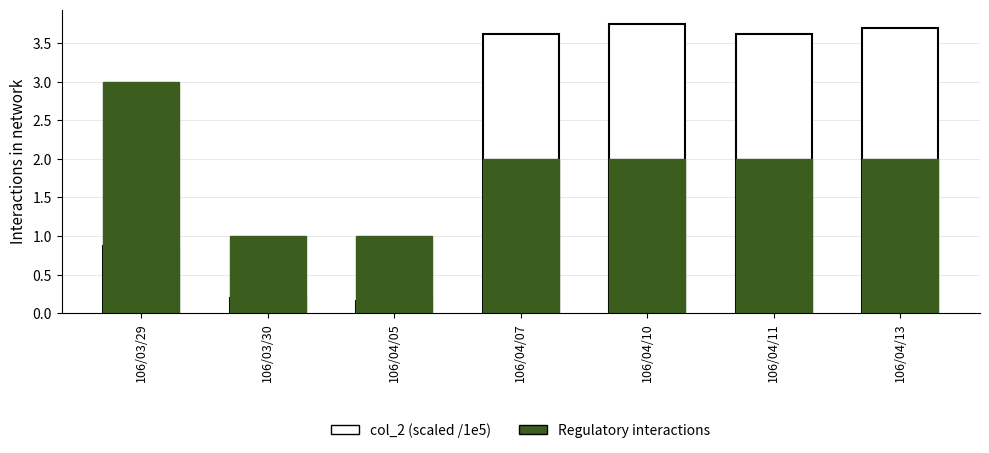

What is the maximum value for Regulatory interactions?

3.0